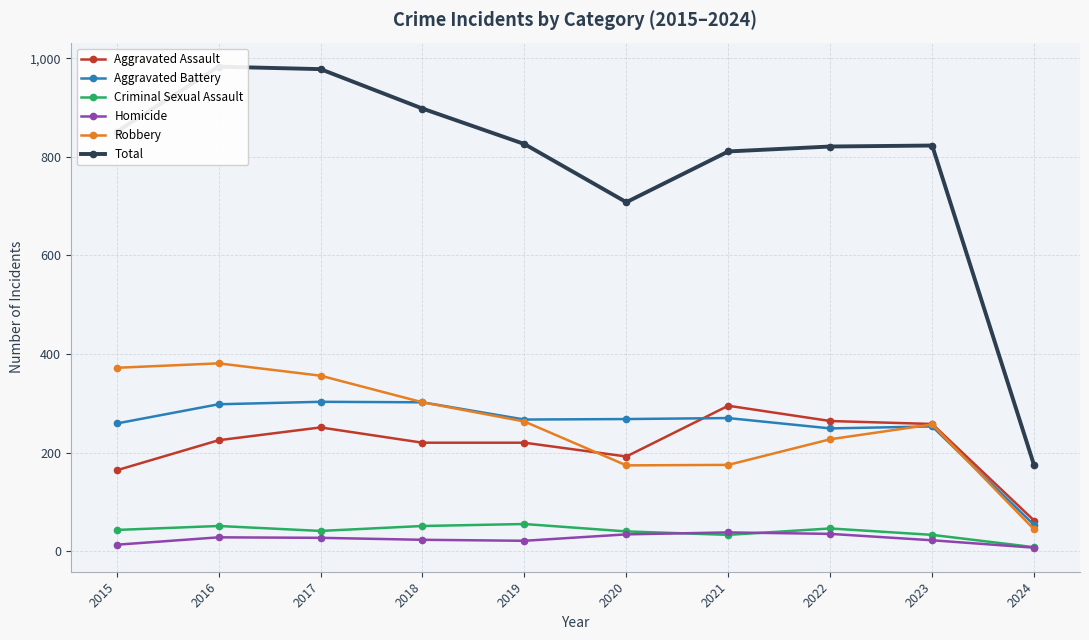

How many values in the Criminal Sexual Assault series exceed 43?

4